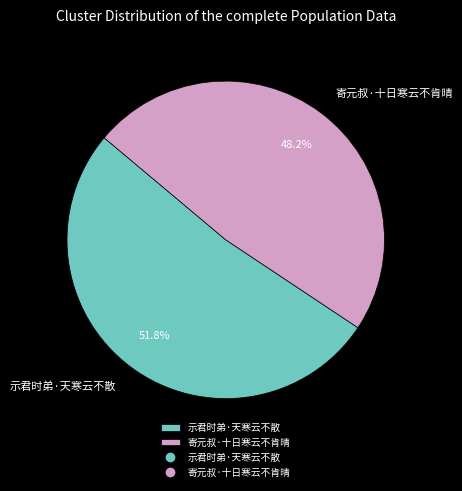

Is the sum of 寄元叔·十日寒云不肯晴 and 示君时弟·天寒云不散 greater than half?

Yes